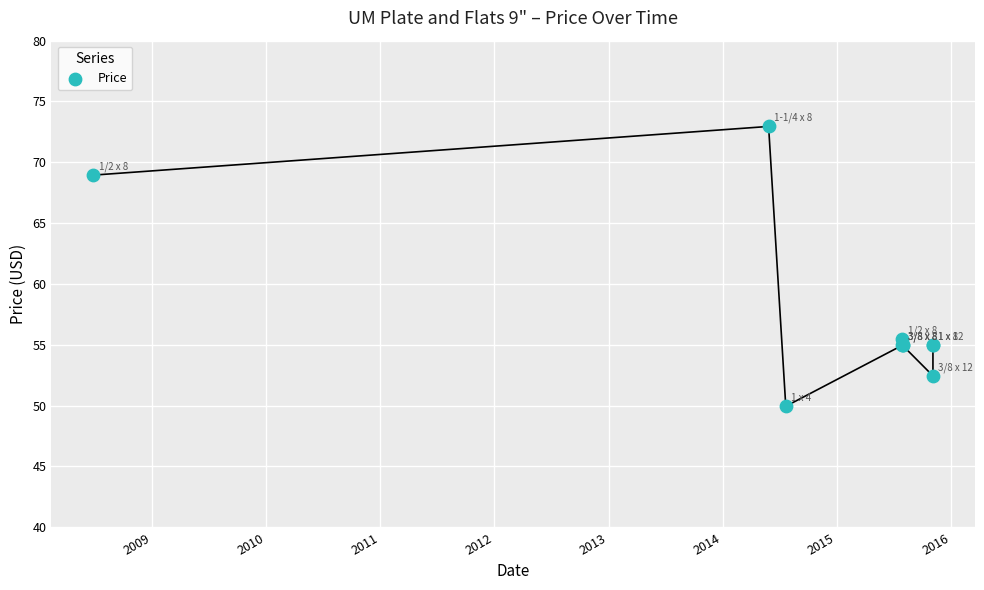

What Y value in the scatter plot is closest to 61?

55.5